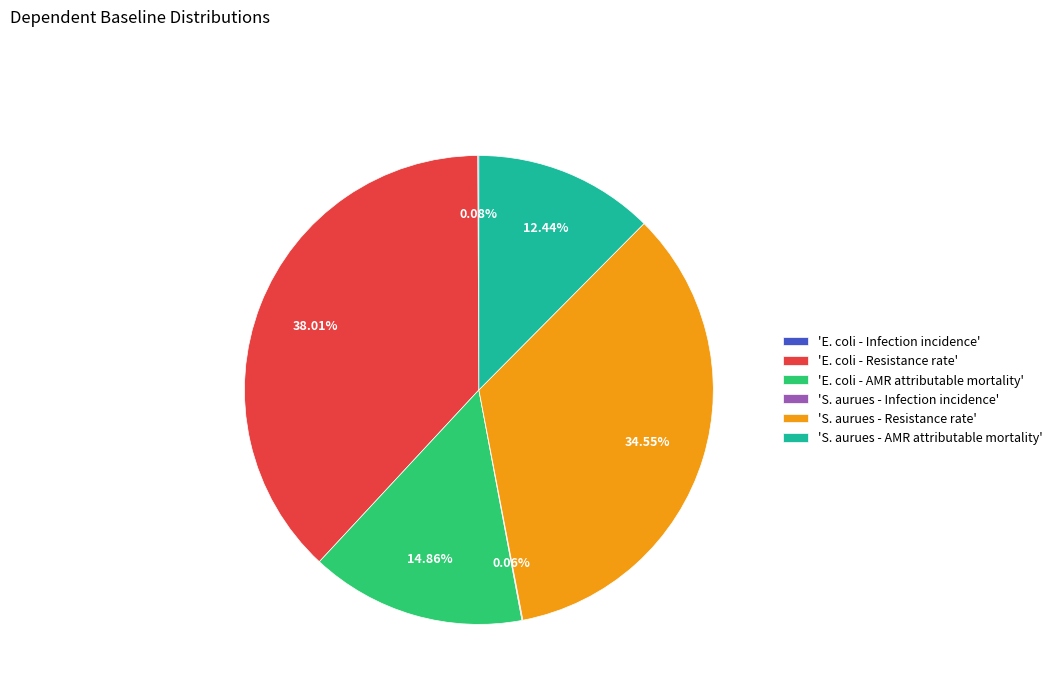

Is the sum of 'S. aurues - AMR attributable mortality' and 'E. coli - AMR attributable mortality' greater than half?

No